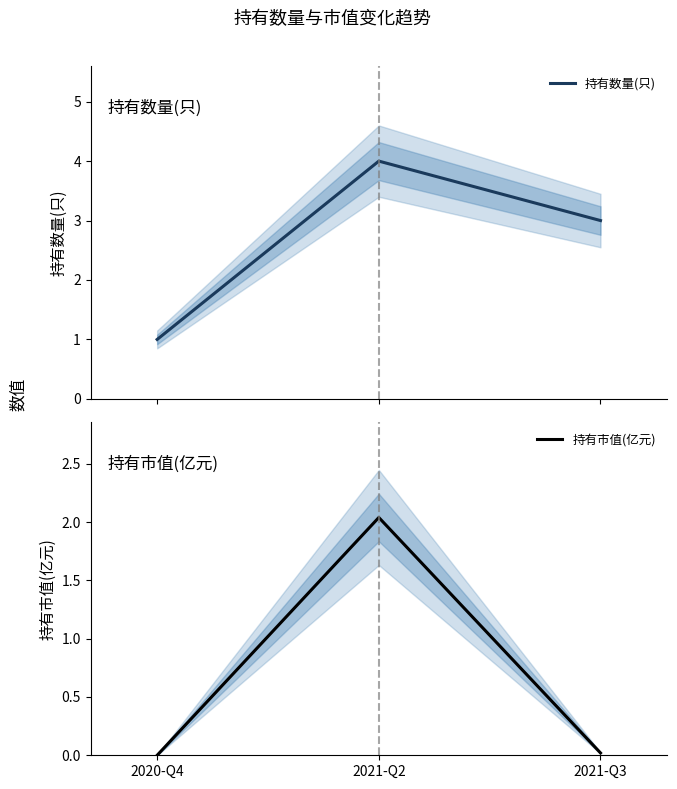

Between 2020-Q4 and 2021-Q2, which series saw the biggest shift?

持有数量(只)